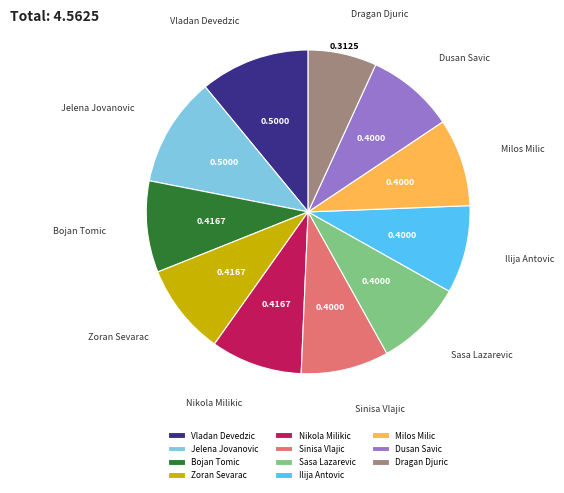

How many segments does this pie chart have?

11